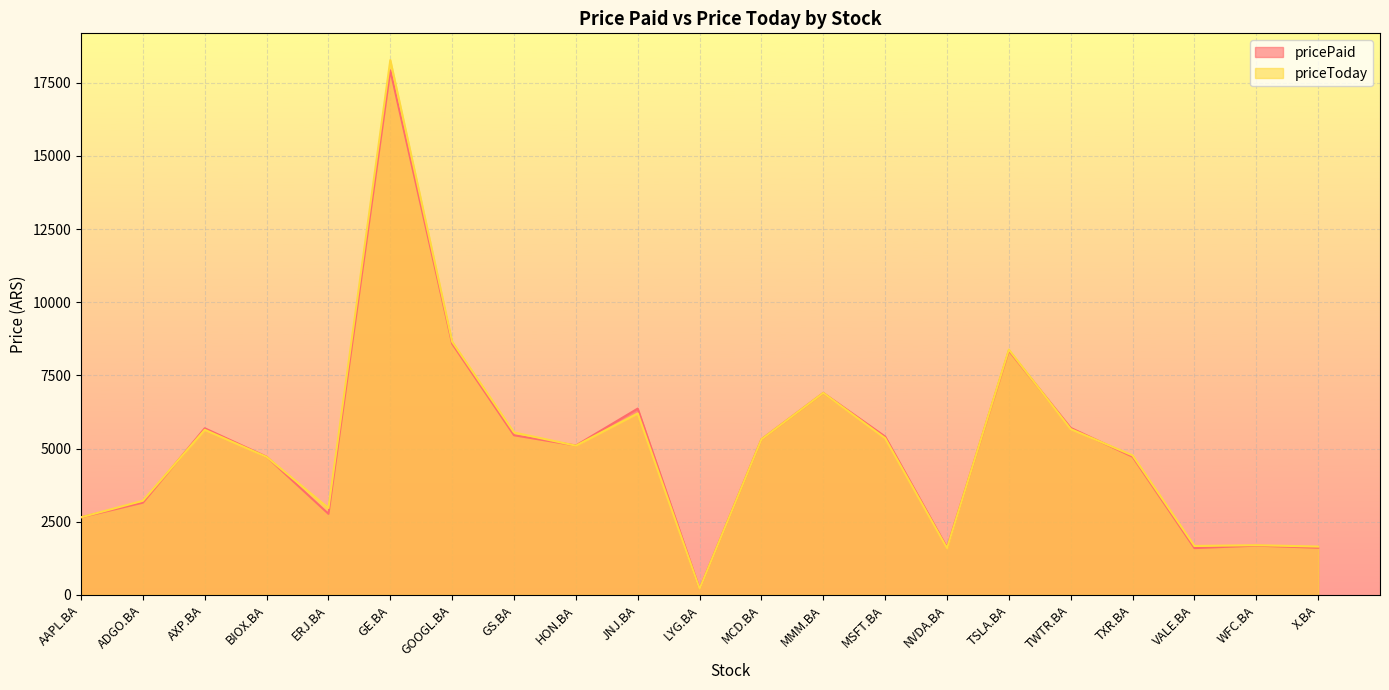

What is the value of the pricePaid point at the 21st from the left?

1610.0